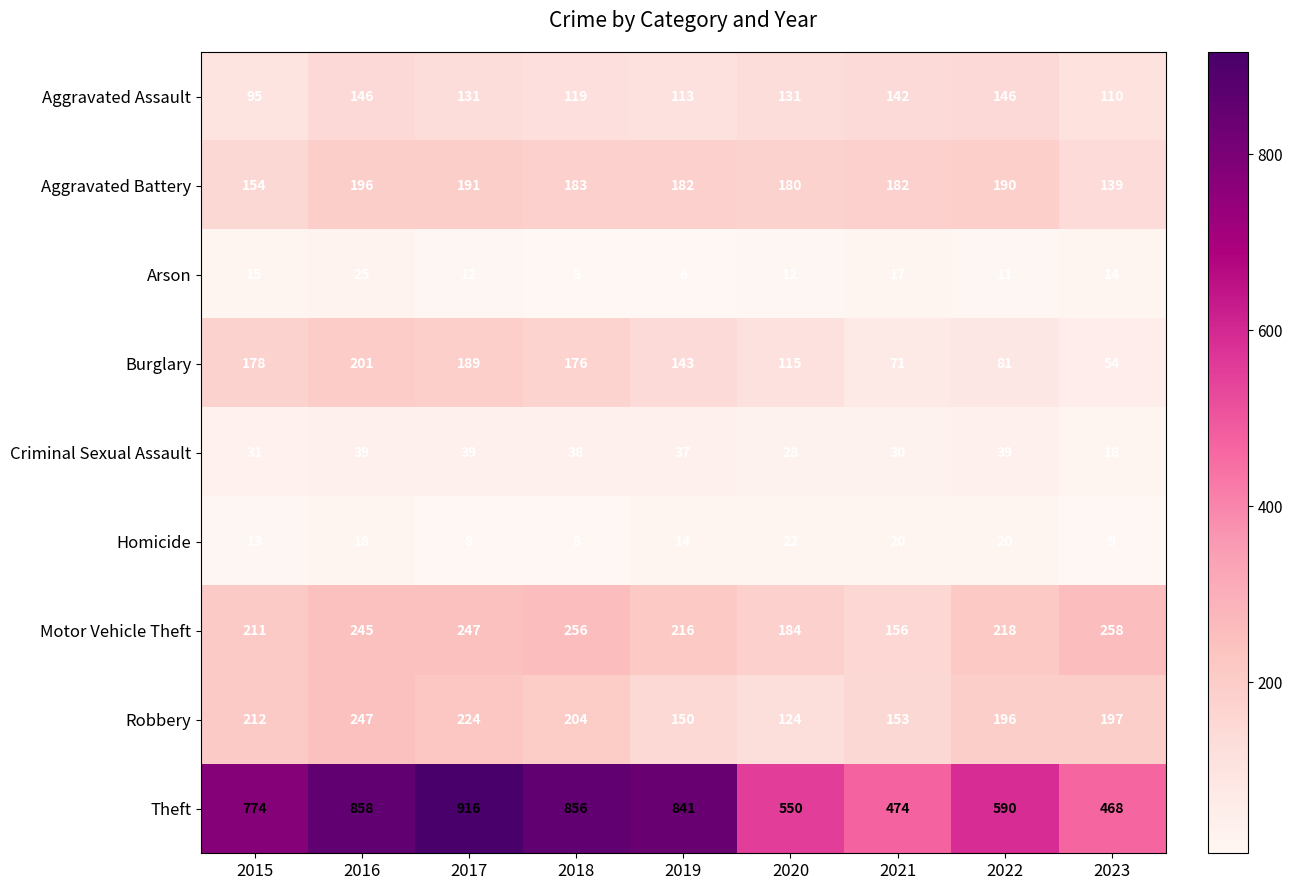

Which label corresponds to the largest value in the chart?

2017